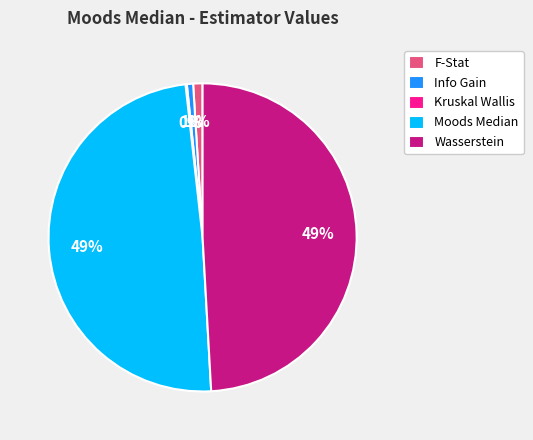

Is it true that Info Gain is 9% of the pie?

False